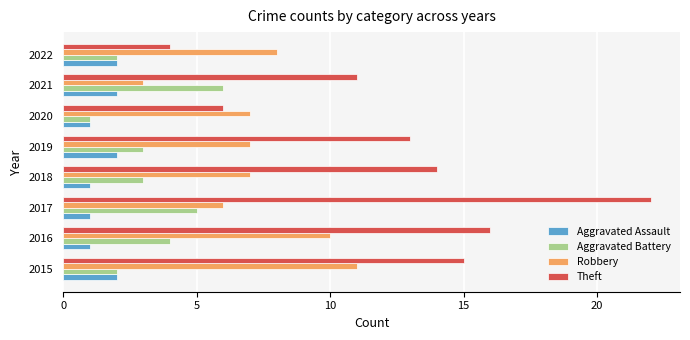

What is the difference between the highest and lowest values at 2018?

13